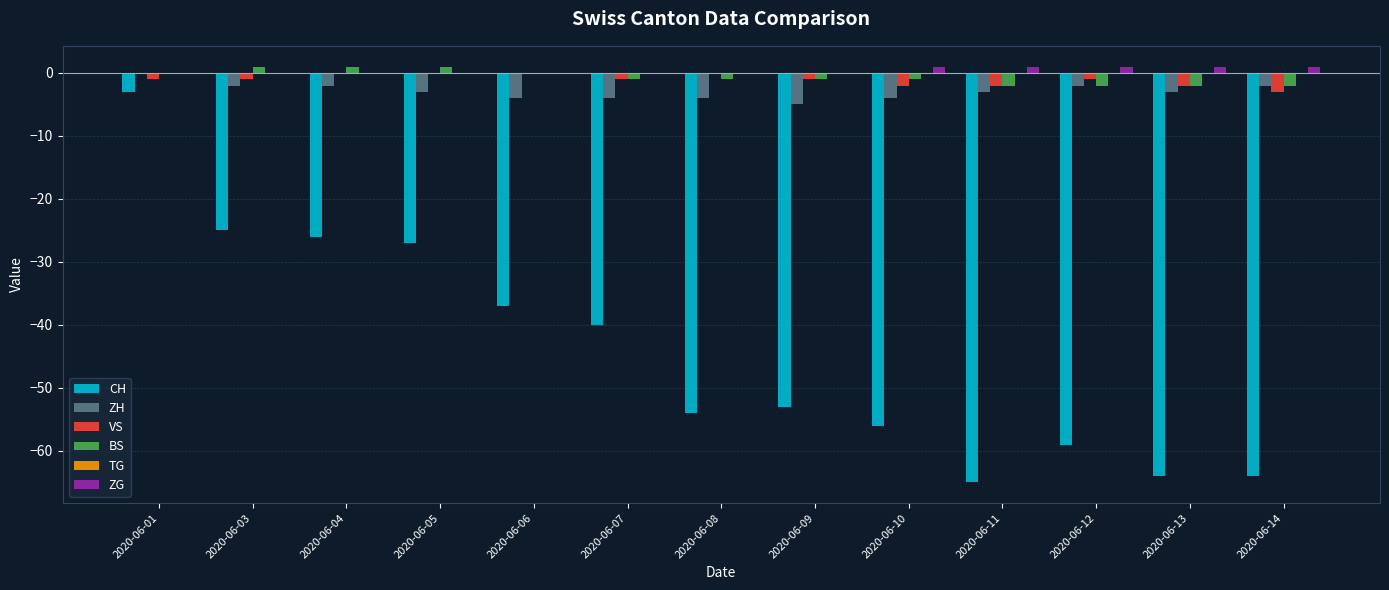

True or false: BS has a value of -1 at 2020-06-09.

True